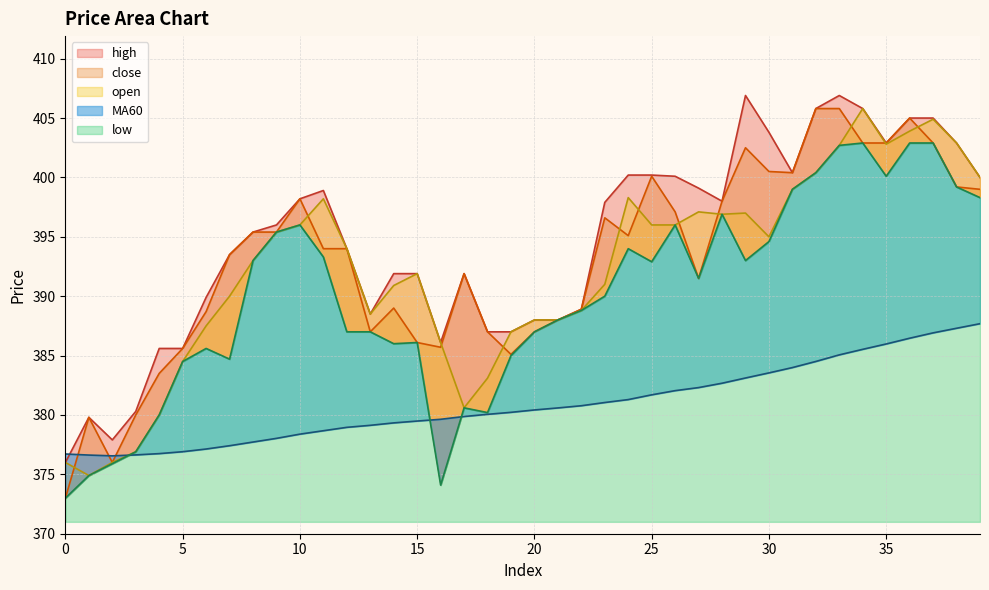

Count the number of categories in the chart.

40